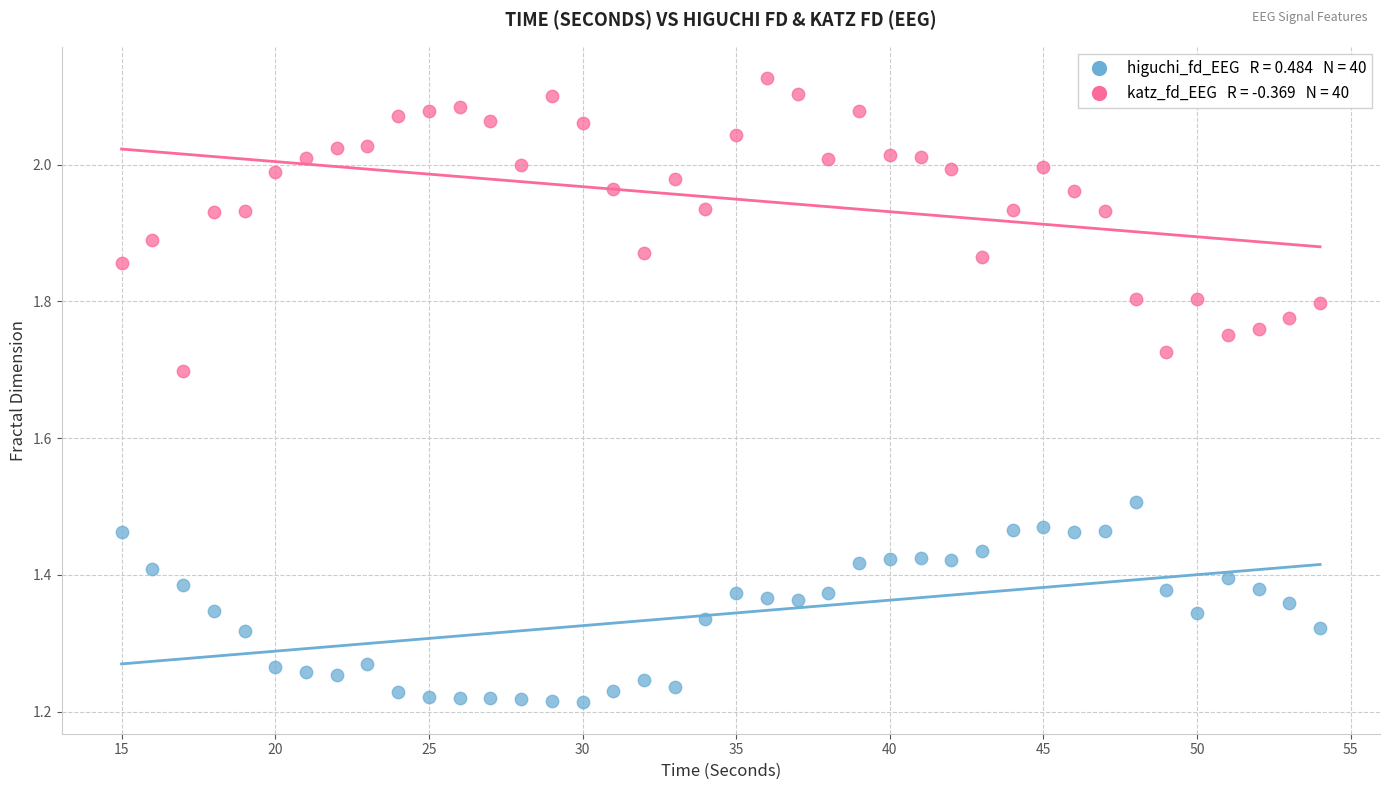

Across all data points, what is the range of Y values (max minus min)?

0.9